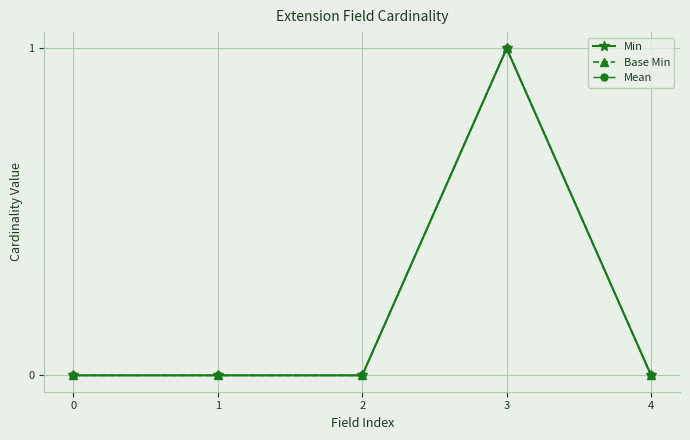

Reading left to right, transcribe all the data shown in this chart.

Min: 0	0	0	1	0
Base Min: 0	0	0	1	0
Mean: 0	0	0	1	0